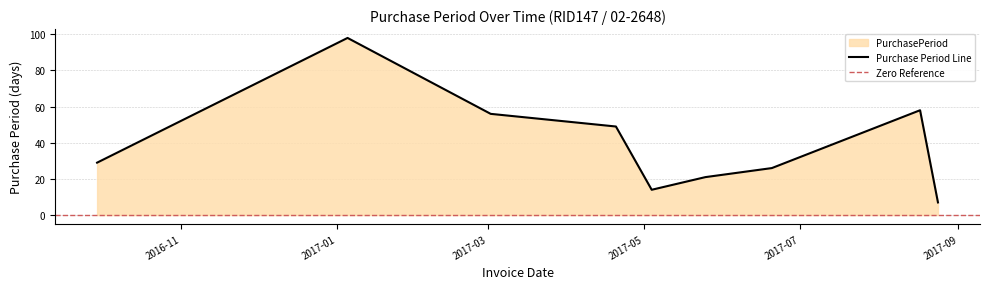

At which label is the value closest to 52?

2017-04-20